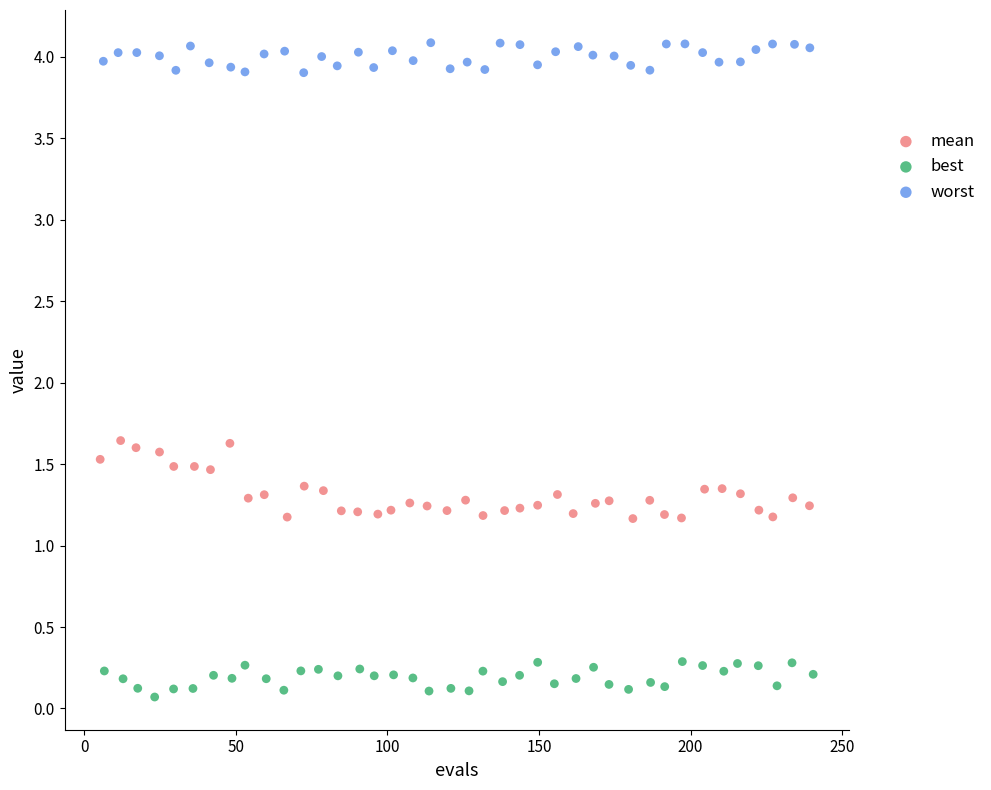

Which series contains the highest Y value?

worst